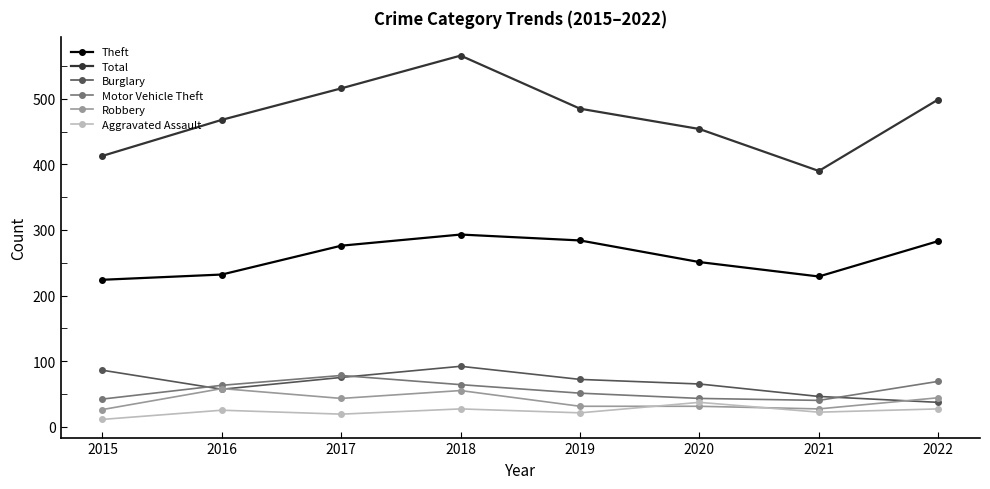

True or false: Burglary and Aggravated Assault intersect in this chart.

False